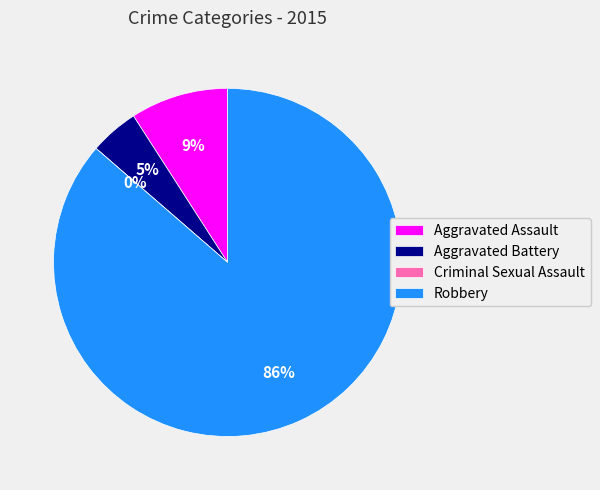

True or false: Aggravated Assault accounts for 1% of the total.

False